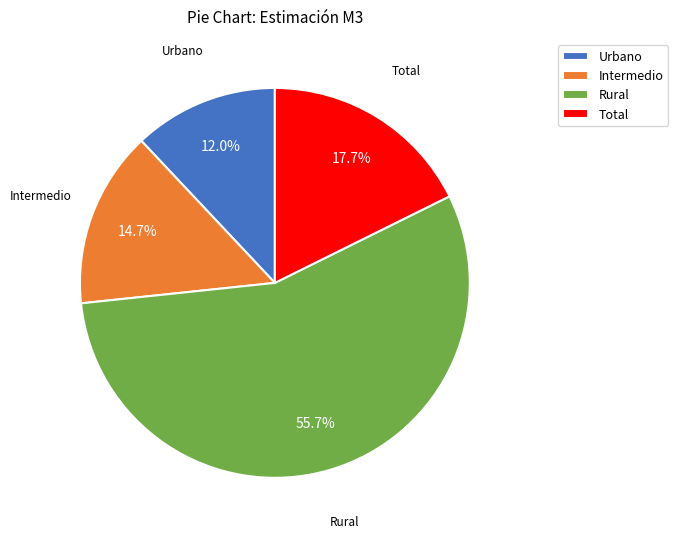

What is the smallest slice in the pie chart?

Urbano